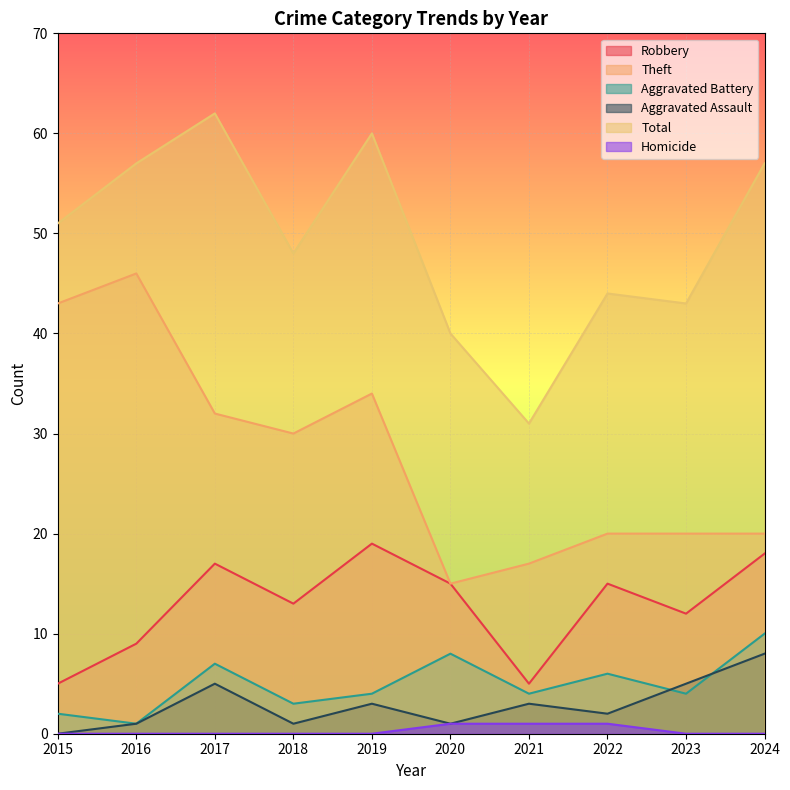

Does the chart display data point markers on the line(s)?

No